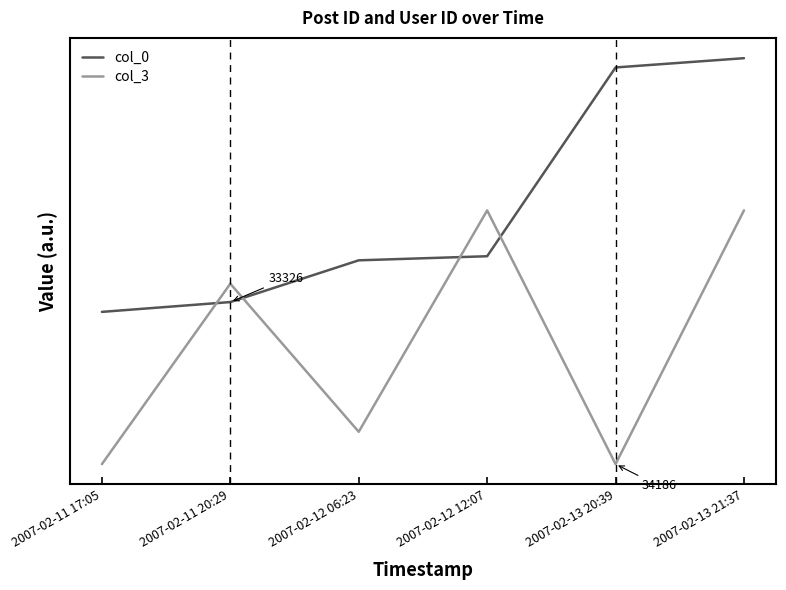

Does the chart have visible grid lines?

No